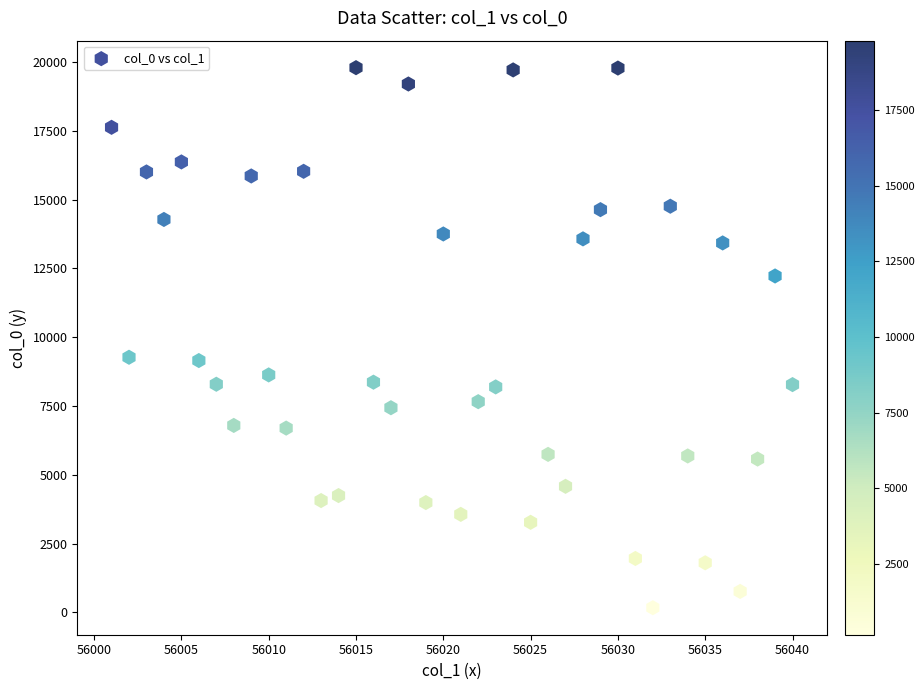

What is the range of X values (max minus min)?

39